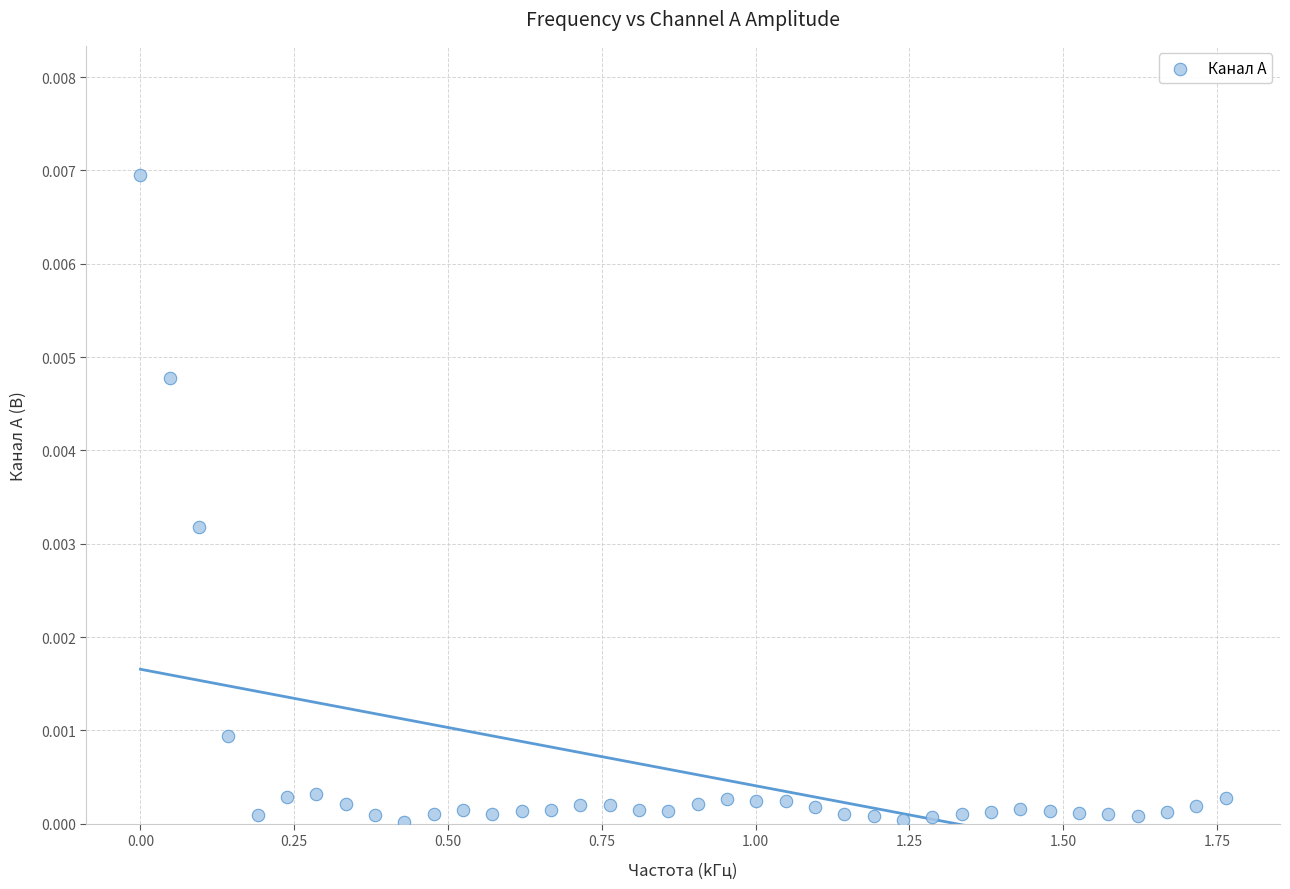

How many points are shown in the scatter plot?

38